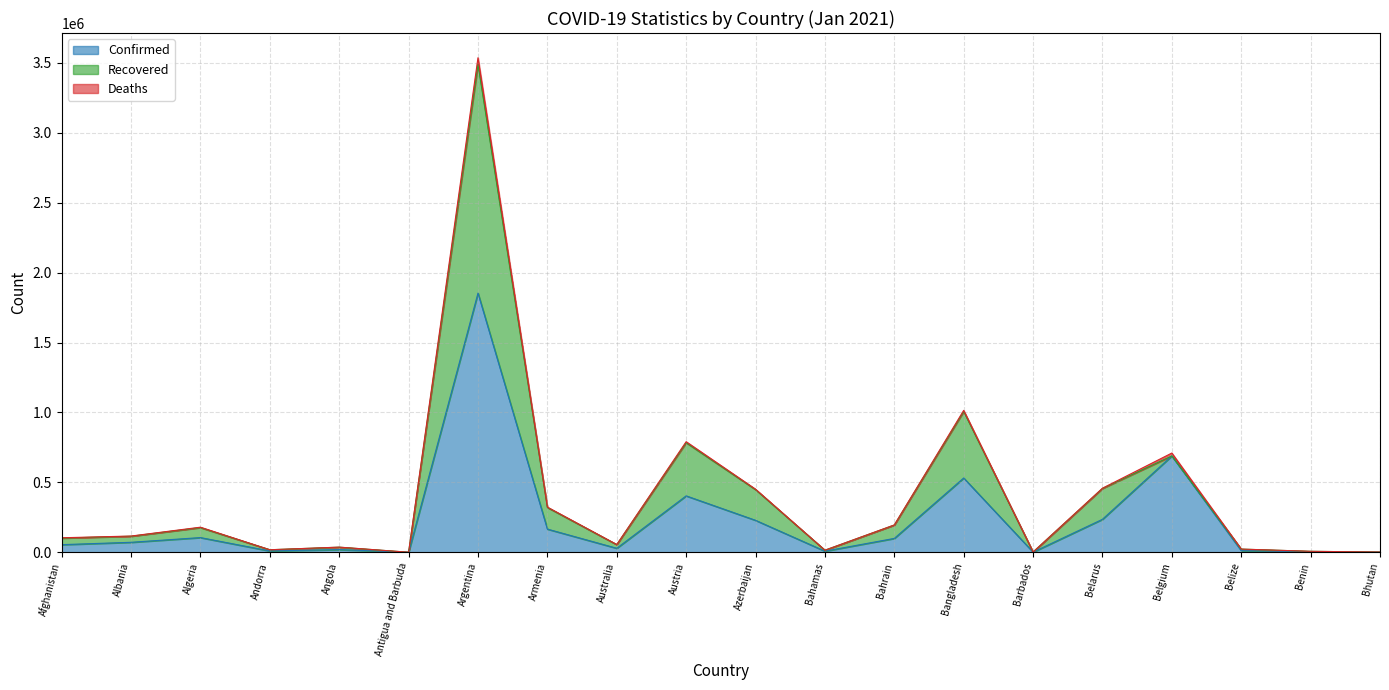

Count the number of categories in the chart.

20